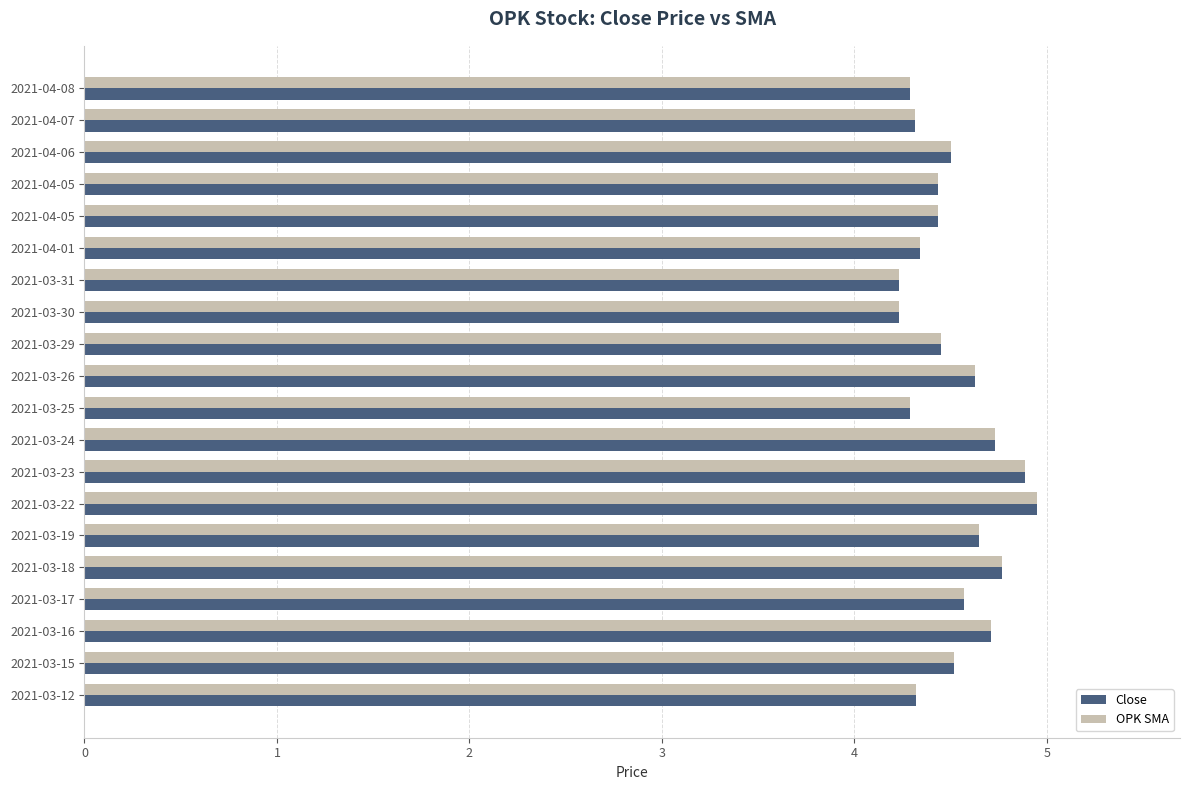

What is the difference between the maximum and minimum values in the Close series?

0.7